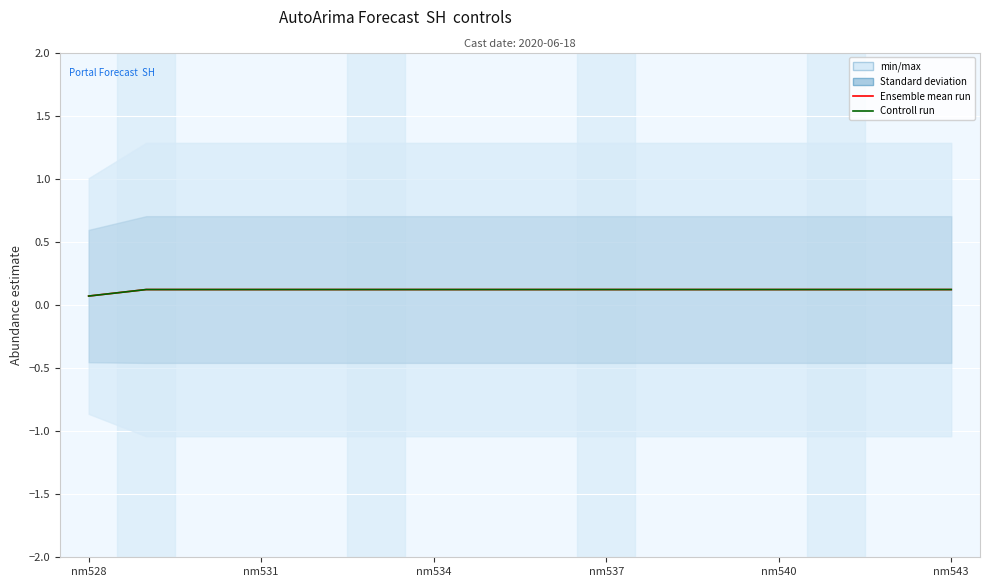

At how many categories does at least one series exceed 0?

16